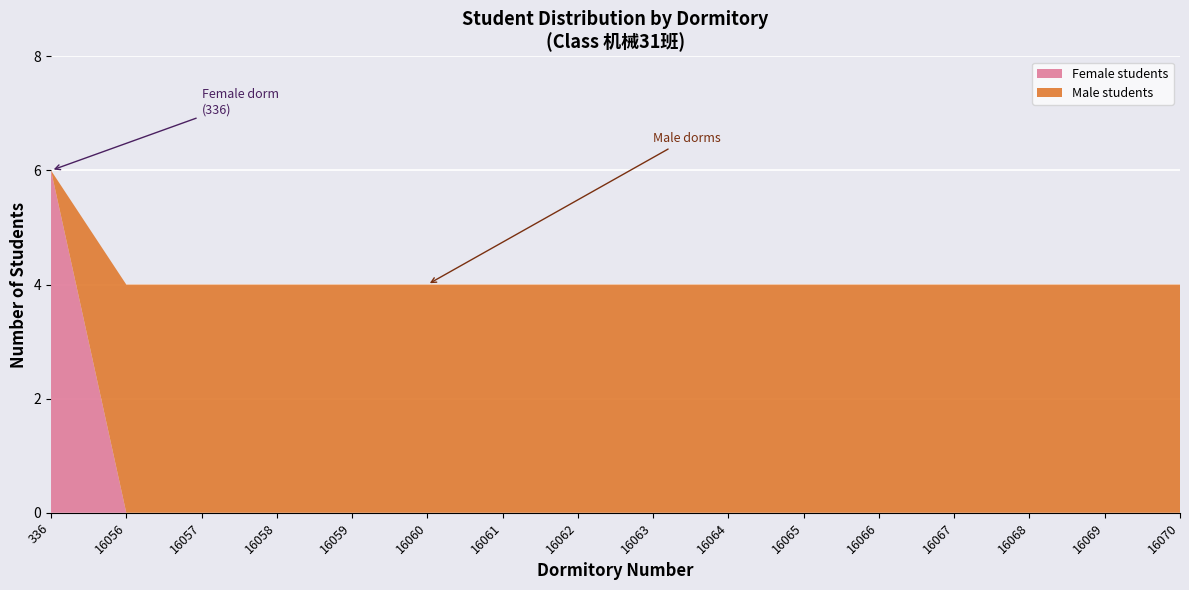

What is the difference between the maximum and minimum values in the Female students series?

6